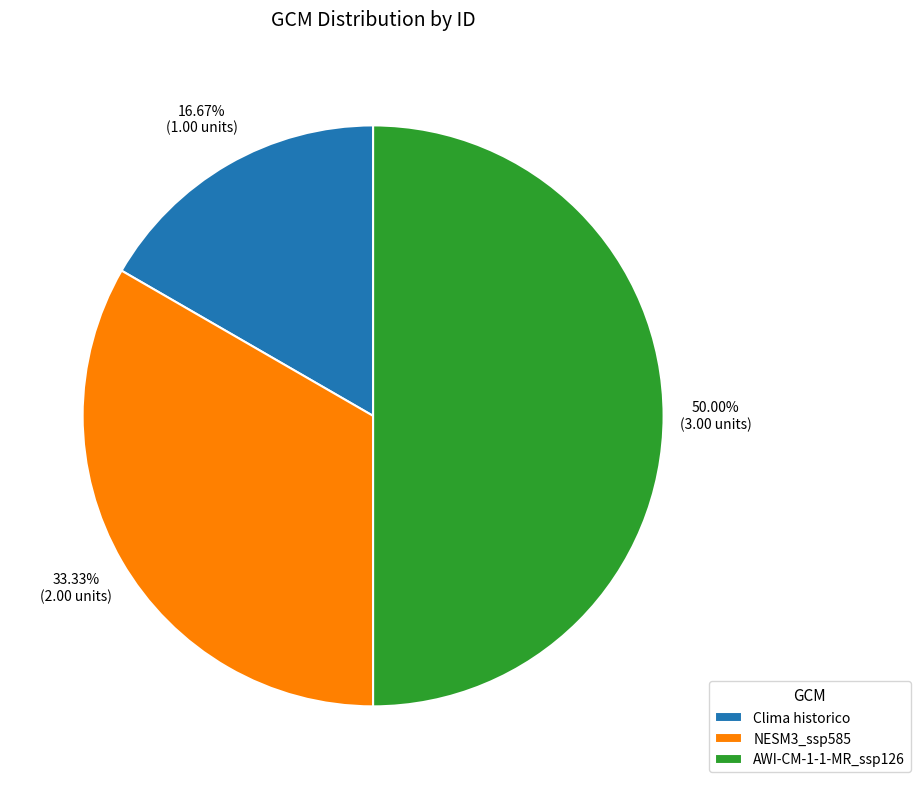

Combined, do AWI-CM-1-1-MR_ssp126 and NESM3_ssp585 account for over 50%?

Yes